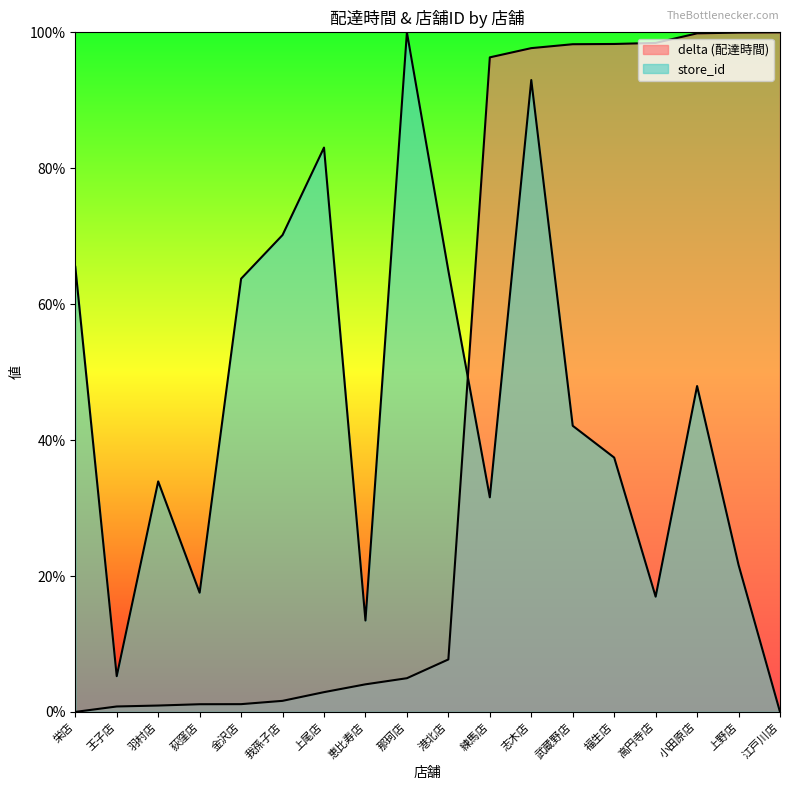

Reading right to left, list all the values displayed in this chart.

delta: 江戸川店=100.0	上野店=100.0	小田原店=99.8	高円寺店=98.4	福生店=98.3	武蔵野店=98.3	志木店=97.7	練馬店=96.3	港北店=7.7	那珂店=5.0	恵比寿店=4.1	上尾店=2.9	我孫子店=1.6	金沢店=1.1	荻窪店=1.1	羽村店=0.9	王子店=0.8	栄店=0.0
store_id: 江戸川店=0.0	上野店=21.6	小田原店=48.0	高円寺店=17.0	福生店=37.4	武蔵野店=42.1	志木店=93.0	練馬店=31.6	港北店=64.9	那珂店=100.0	恵比寿店=13.5	上尾店=83.0	我孫子店=70.2	金沢店=63.7	荻窪店=17.5	羽村店=33.9	王子店=5.3	栄店=65.5